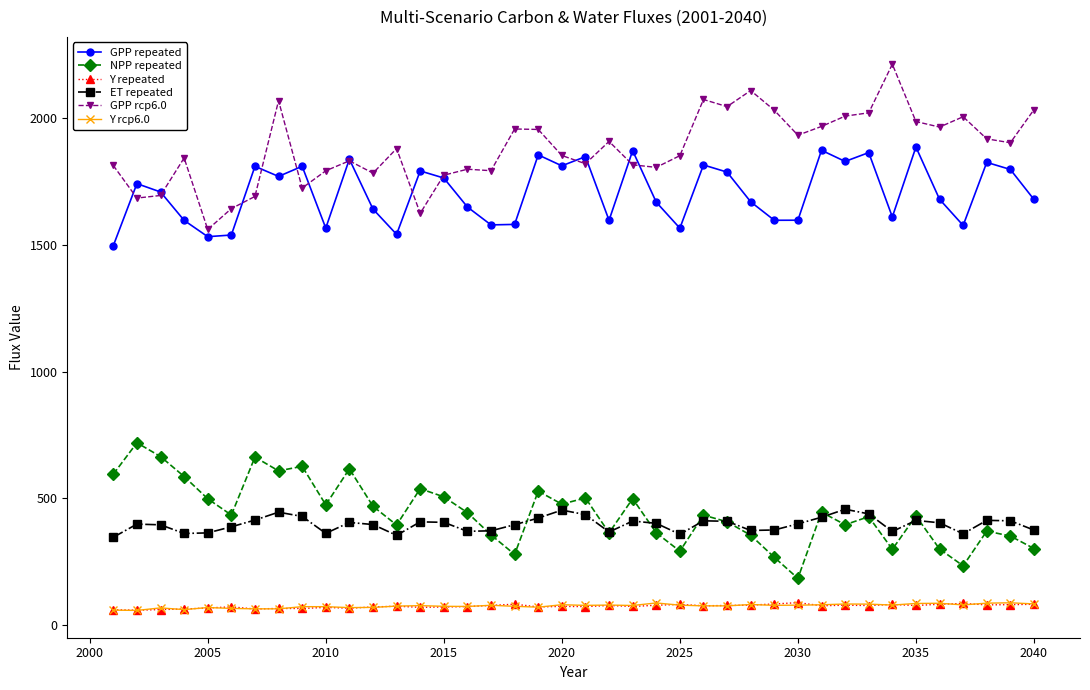

What is the value of the ET repeated point at the 14th from the left?

407.3